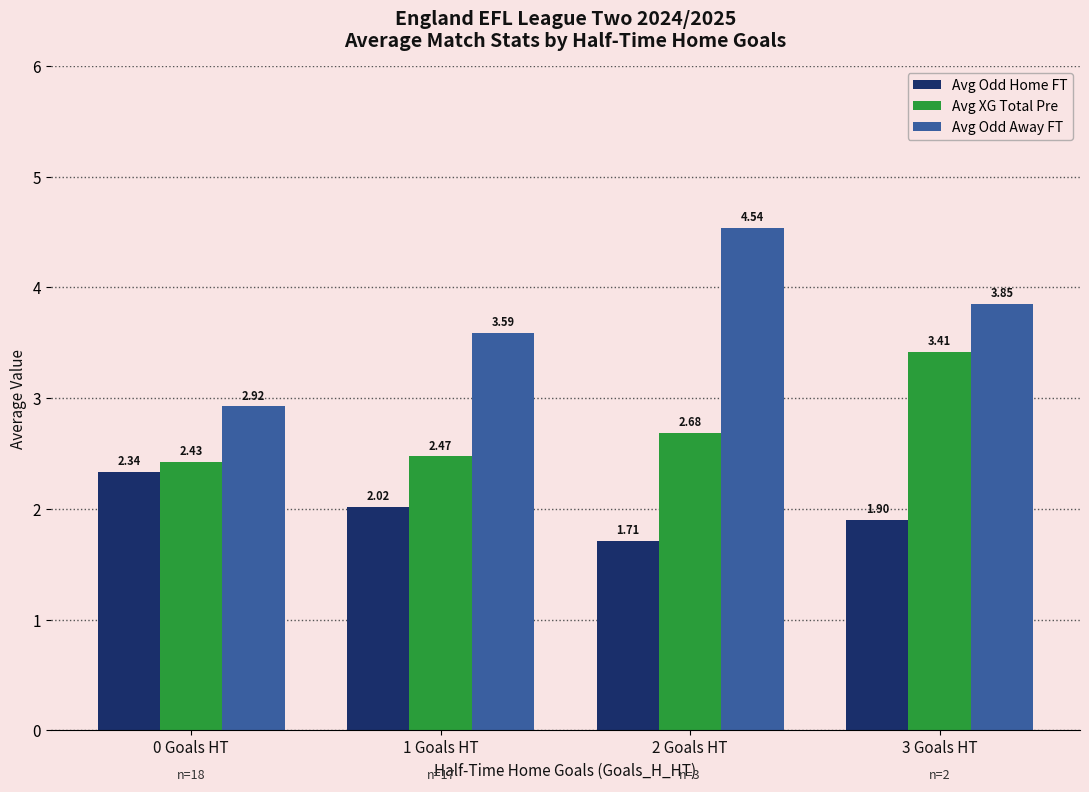

At which label does Avg Odd Home FT reach its peak?

0 Goals HT